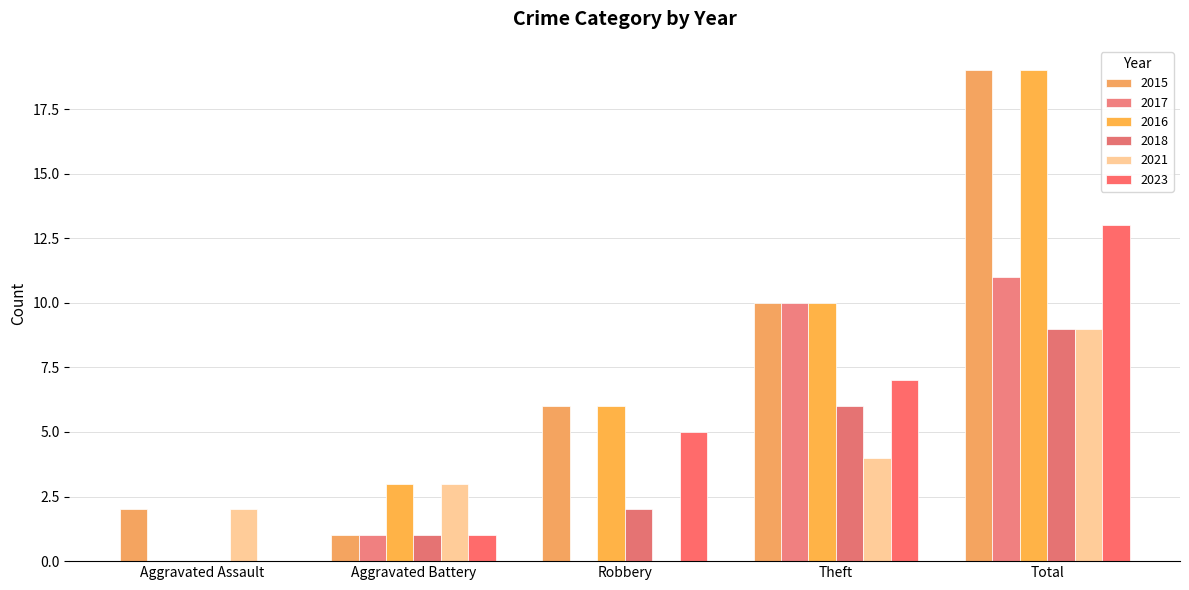

True or false: 2017 has a value of 2 at Aggravated Battery.

False